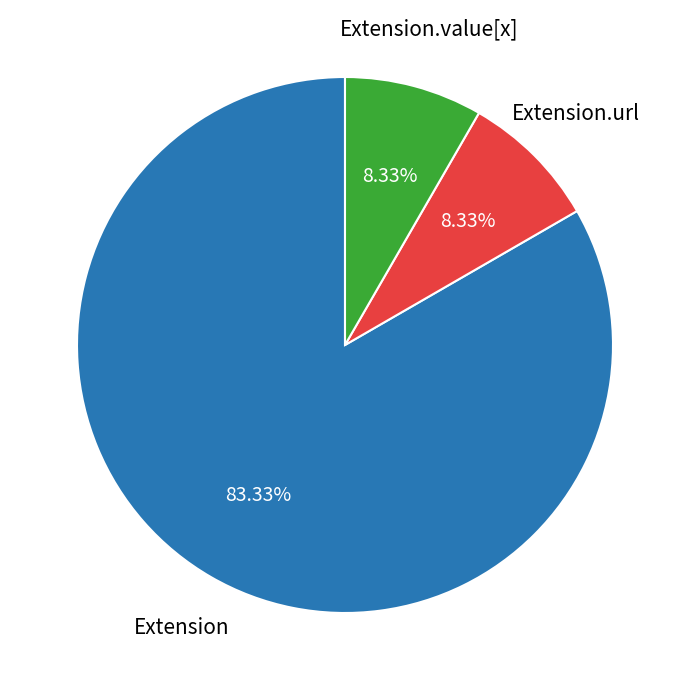

How many segments does this pie chart have?

3